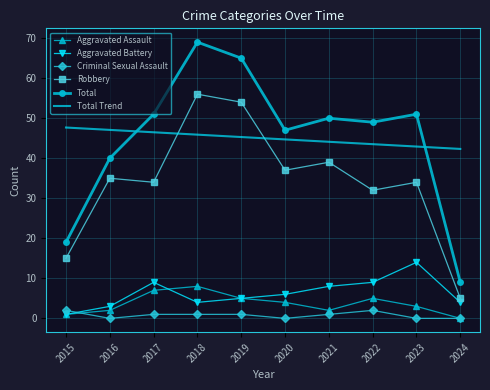

The value of Total at 2017 is 51.0. True or false?

True